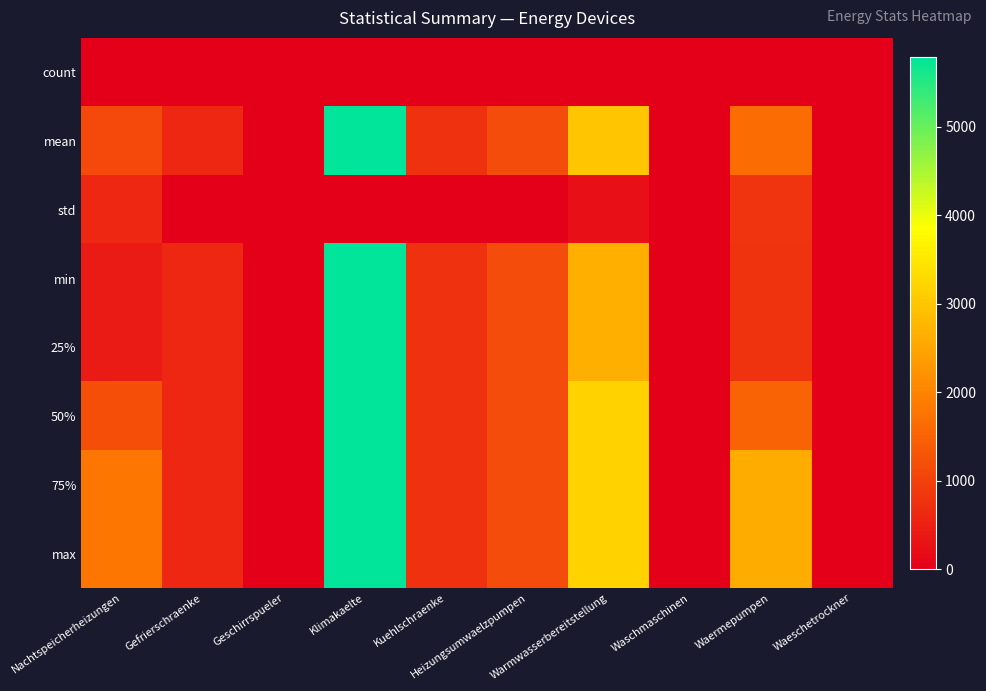

Reading right to left, list all the values displayed in this chart.

count: Waeschetrockner=9.0	Waermepumpen=9.0	Waschmaschinen=9.0	Warmwasserbereitstellung=9.0	Heizungsumwaelzpumpen=9.0	Kuehlschraenke=9.0	Klimakaelte=9.0	Geschirrspueler=9.0	Gefrierschraenke=9.0	Nachtspeicherheizungen=9.0
mean: Waeschetrockner=0.0	Waermepumpen=1629.1	Waschmaschinen=10.3	Warmwasserbereitstellung=2997.2	Heizungsumwaelzpumpen=1174.7	Kuehlschraenke=764.0	Klimakaelte=5789.5	Geschirrspueler=0.0	Gefrierschraenke=601.0	Nachtspeicherheizungen=1130.1
std: Waeschetrockner=0.0	Waermepumpen=800.5	Waschmaschinen=0.0	Warmwasserbereitstellung=261.0	Heizungsumwaelzpumpen=0.0	Kuehlschraenke=0.0	Klimakaelte=0.0	Geschirrspueler=0.0	Gefrierschraenke=0.0	Nachtspeicherheizungen=600.6
min: Waeschetrockner=0.0	Waermepumpen=770.2	Waschmaschinen=10.3	Warmwasserbereitstellung=2649.2	Heizungsumwaelzpumpen=1174.7	Kuehlschraenke=764.0	Klimakaelte=5789.5	Geschirrspueler=0.0	Gefrierschraenke=601.0	Nachtspeicherheizungen=410.7
25%: Waeschetrockner=0.0	Waermepumpen=770.2	Waschmaschinen=10.3	Warmwasserbereitstellung=2649.2	Heizungsumwaelzpumpen=1174.7	Kuehlschraenke=764.0	Klimakaelte=5789.5	Geschirrspueler=0.0	Gefrierschraenke=601.0	Nachtspeicherheizungen=410.7
50%: Waeschetrockner=0.0	Waermepumpen=1509.9	Waschmaschinen=10.3	Warmwasserbereitstellung=3171.2	Heizungsumwaelzpumpen=1174.7	Kuehlschraenke=764.0	Klimakaelte=5789.5	Geschirrspueler=0.0	Gefrierschraenke=601.0	Nachtspeicherheizungen=1185.3
75%: Waeschetrockner=0.0	Waermepumpen=2607.2	Waschmaschinen=10.3	Warmwasserbereitstellung=3171.2	Heizungsumwaelzpumpen=1174.7	Kuehlschraenke=764.0	Klimakaelte=5789.5	Geschirrspueler=0.0	Gefrierschraenke=601.0	Nachtspeicherheizungen=1794.3
max: Waeschetrockner=0.0	Waermepumpen=2607.2	Waschmaschinen=10.3	Warmwasserbereitstellung=3171.2	Heizungsumwaelzpumpen=1174.7	Kuehlschraenke=764.0	Klimakaelte=5789.5	Geschirrspueler=0.0	Gefrierschraenke=601.0	Nachtspeicherheizungen=1794.3